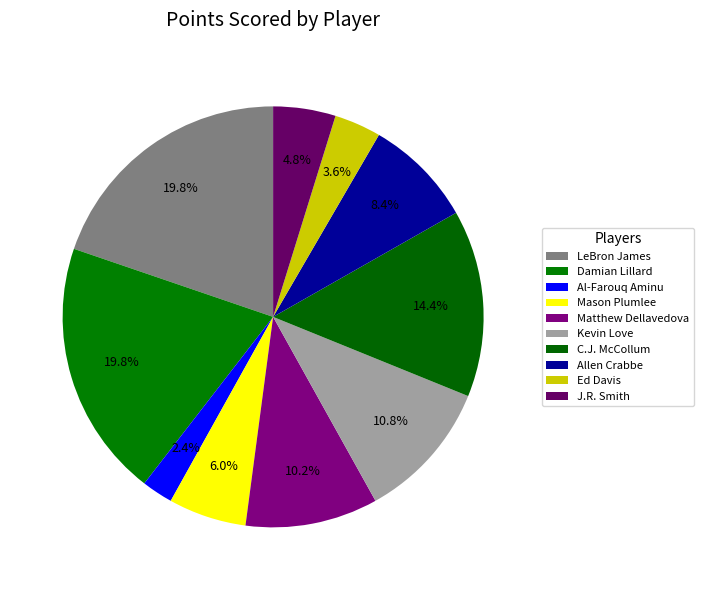

True or false: C.J. McCollum accounts for 14% of the total.

True